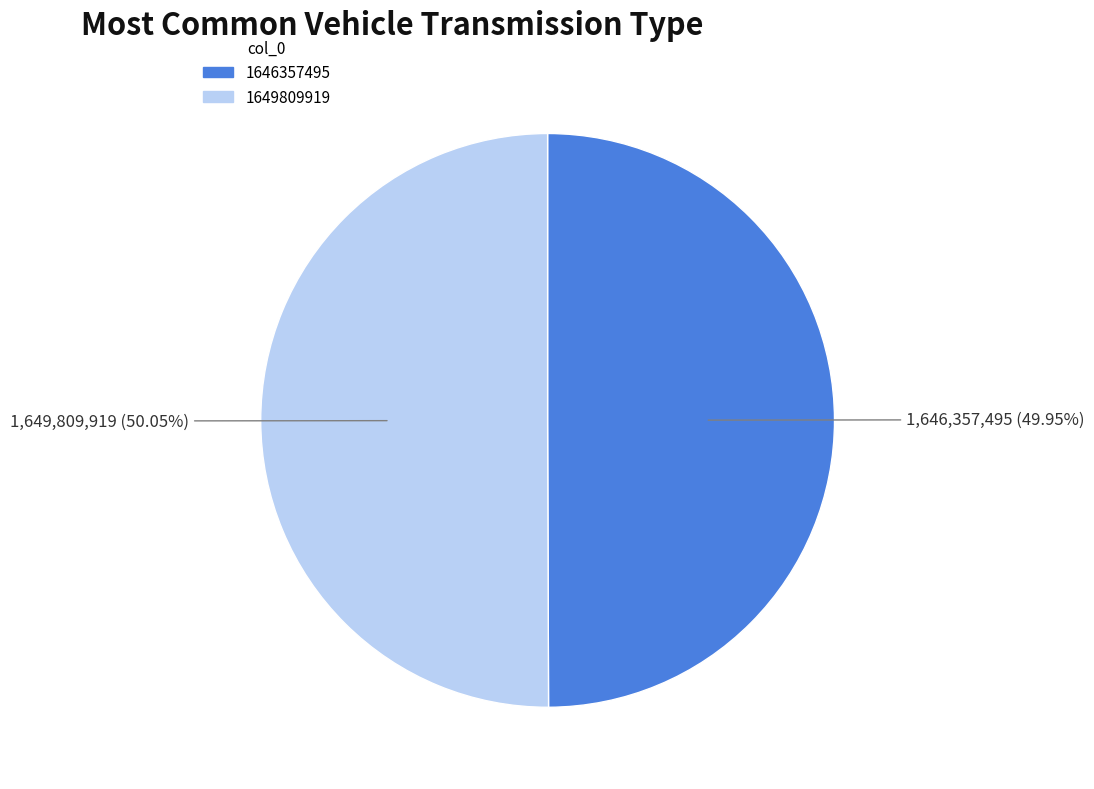

Is there a majority slice in this chart?

Yes